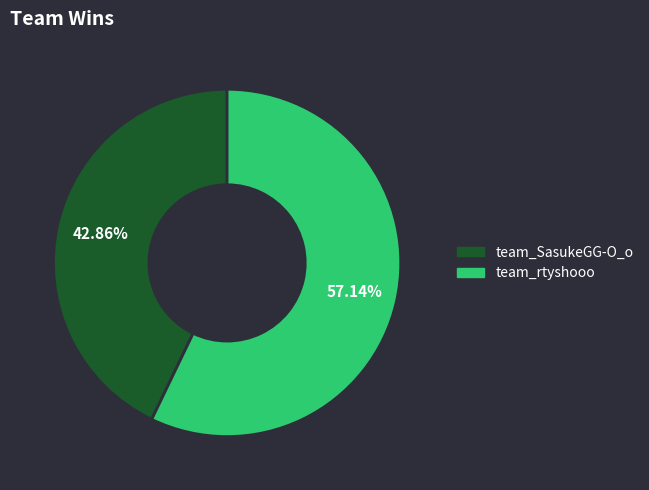

What percentage do team_rtyshooo and team_SasukeGG-O_o together represent?

100.0%